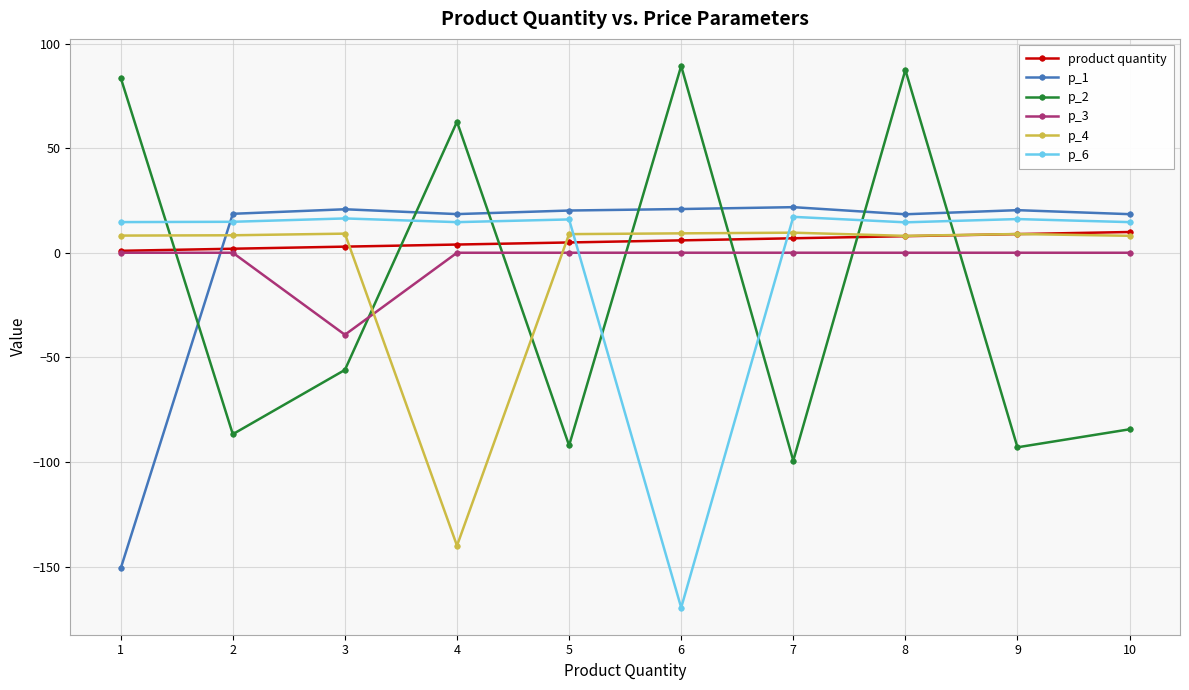

Which series has the largest total across all categories?

product quantity